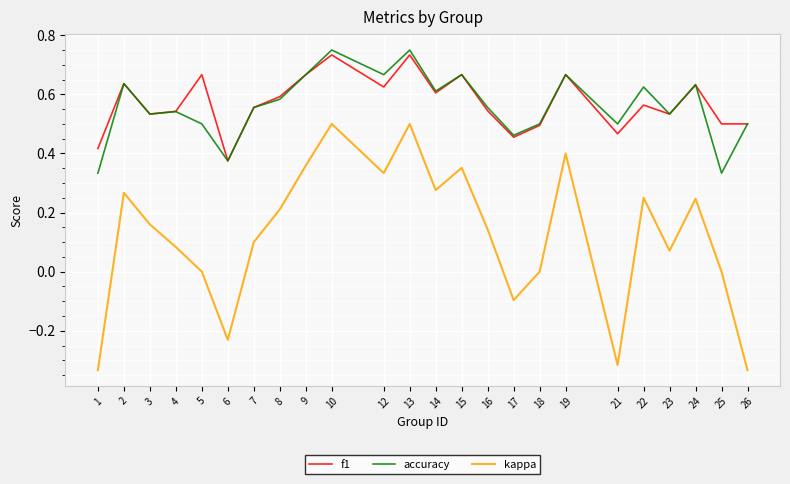

Is it true that accuracy equals 0.6 at 7?

True